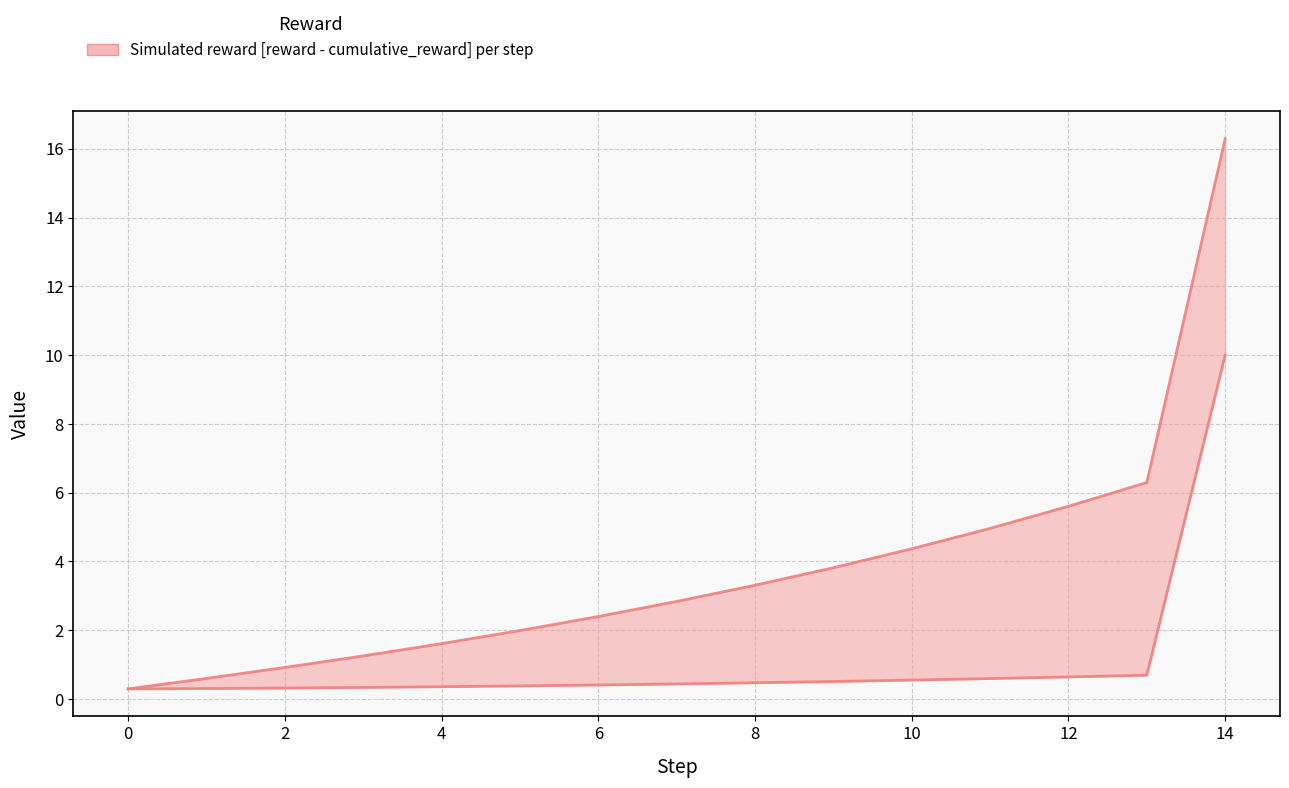

What is the difference between the maximum and minimum values in the reward series?

9.7